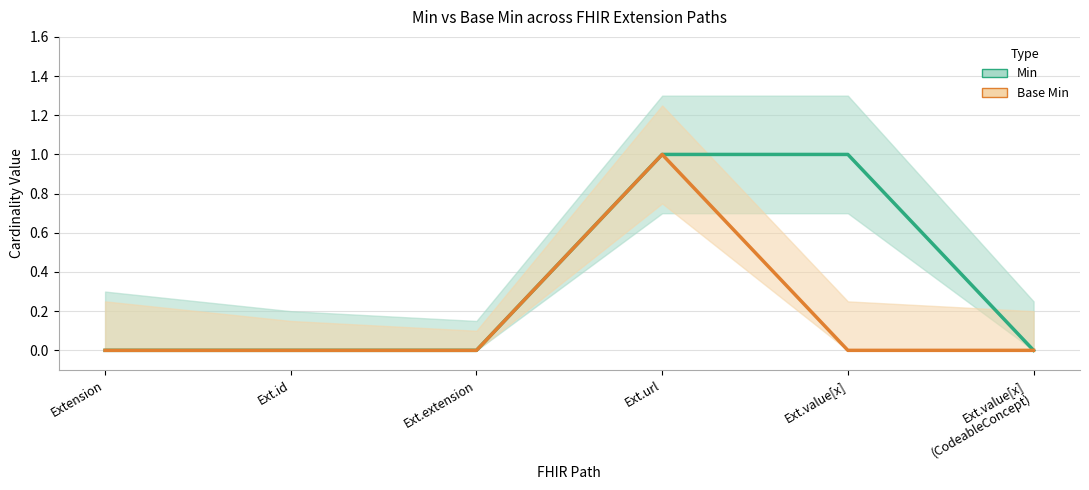

How many distinct data groups are displayed?

2